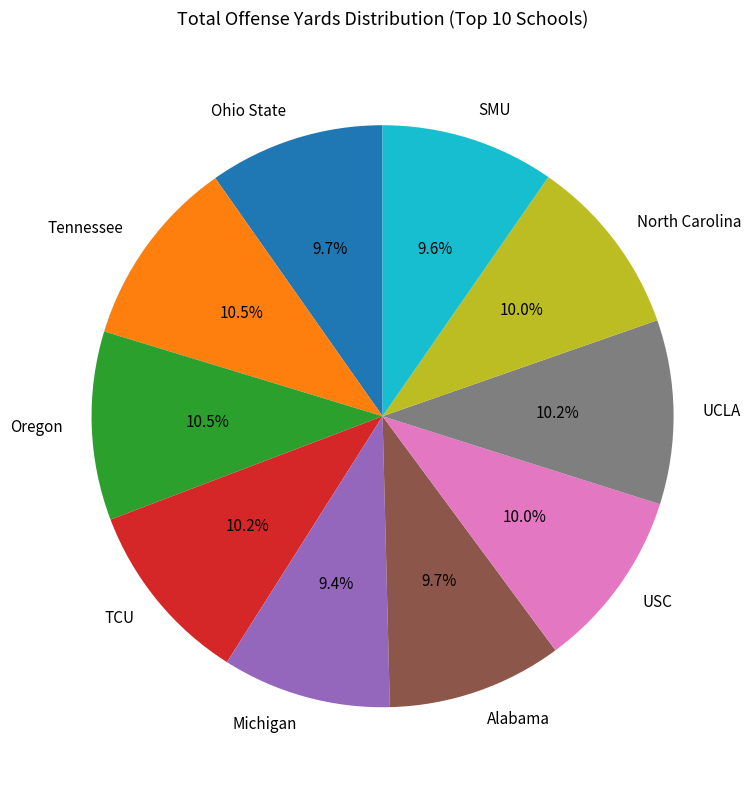

The USC slice represents 3% of the pie. True or false?

False